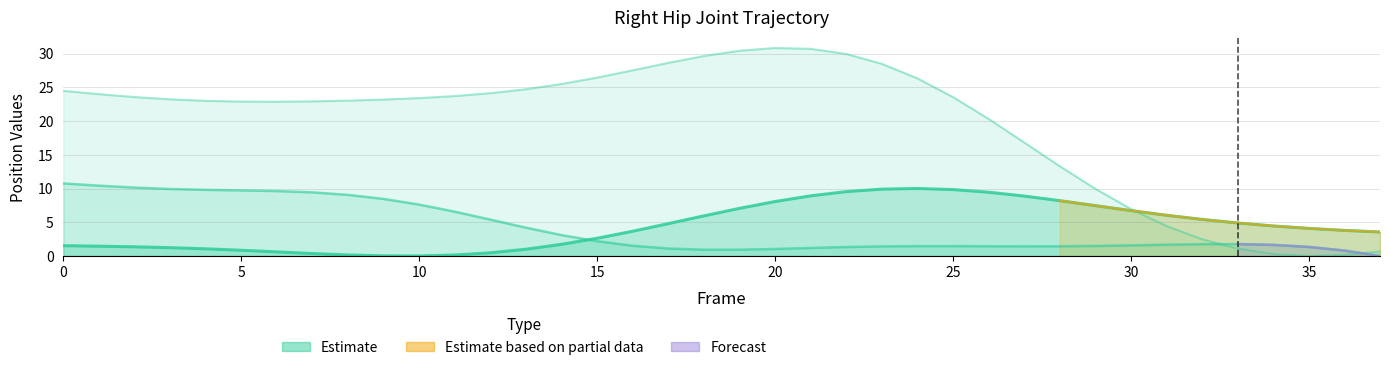

What is the highest value of the Right_Hip_X series?

10.0